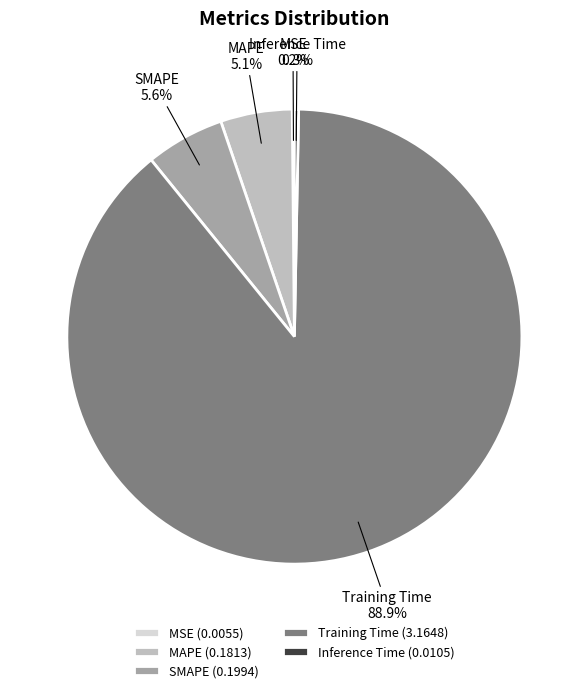

True or false: SMAPE accounts for 12% of the total.

False